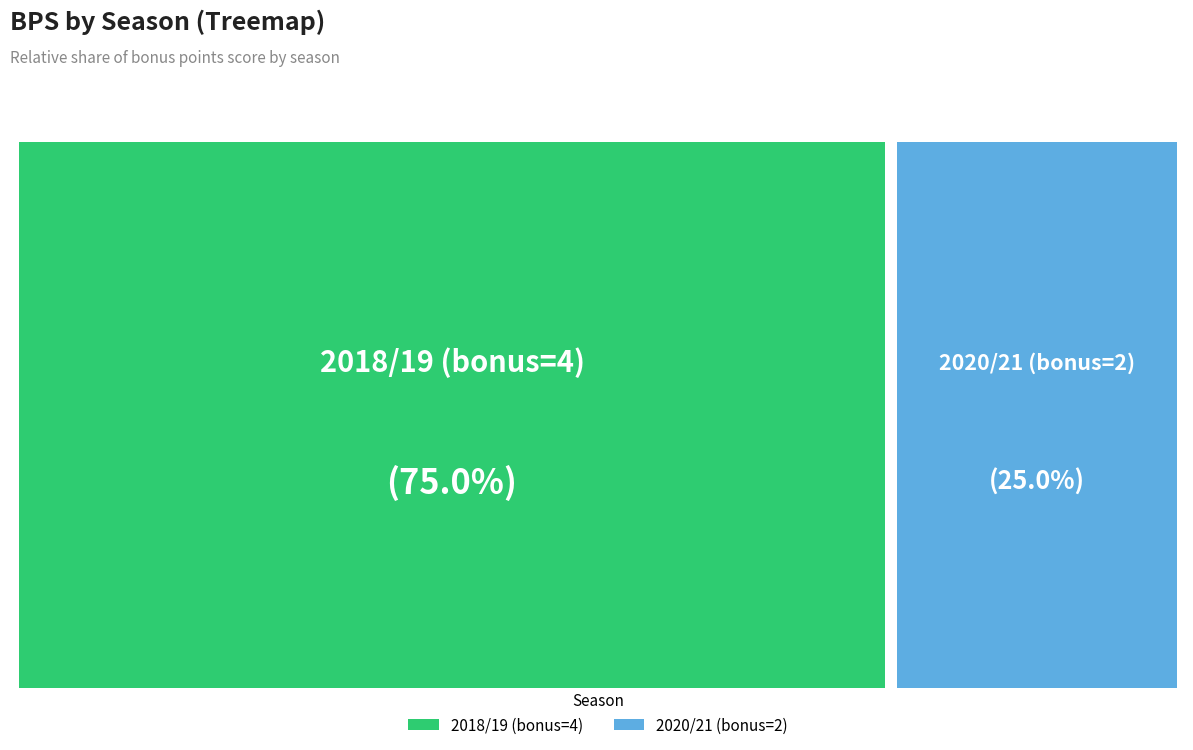

How many slices are in this pie chart?

2